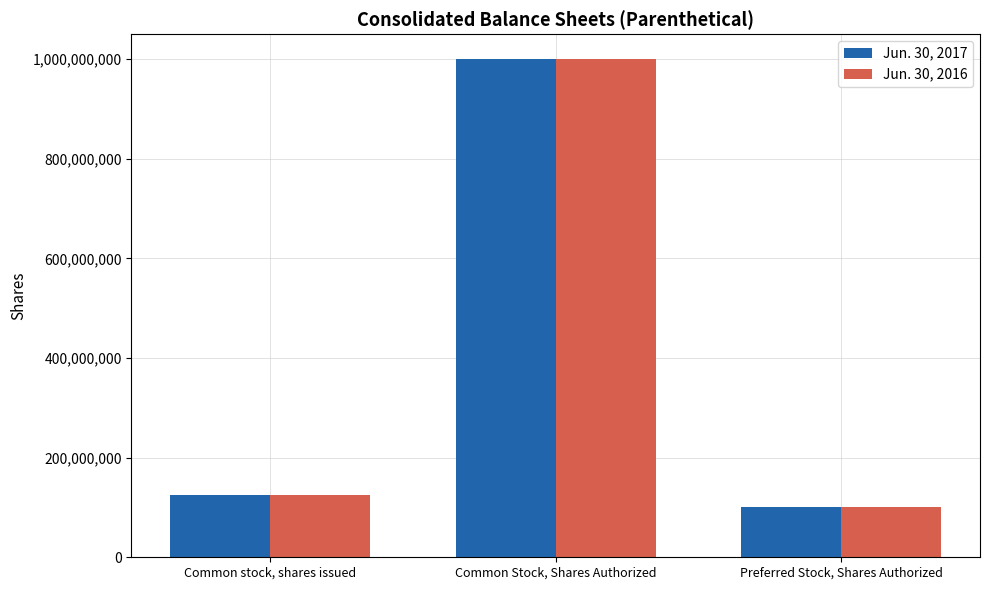

What position from the left is Common stock, shares issued?

1